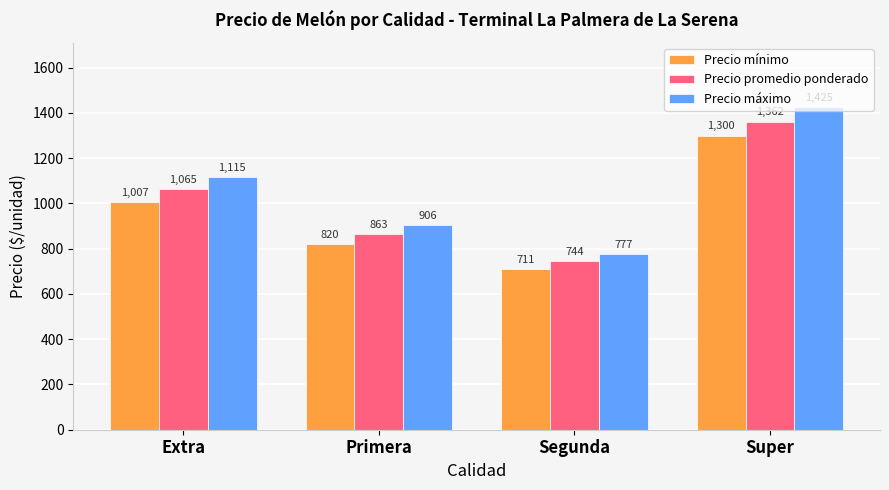

What is the difference between the maximum and minimum values in the Precio máximo series?

648